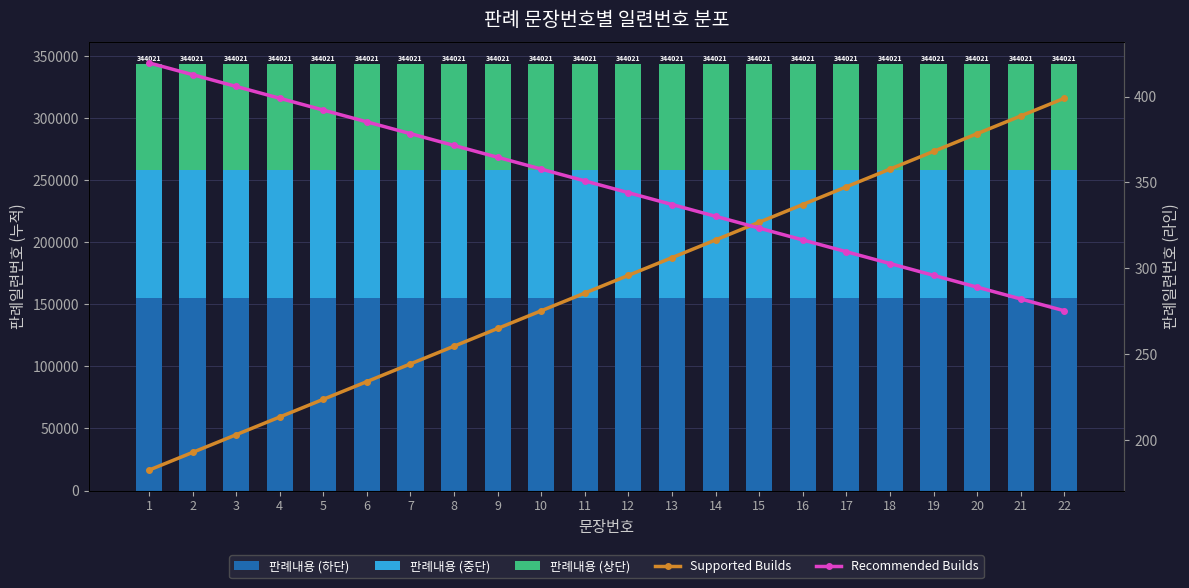

Does the chart contain stacked bars?

No